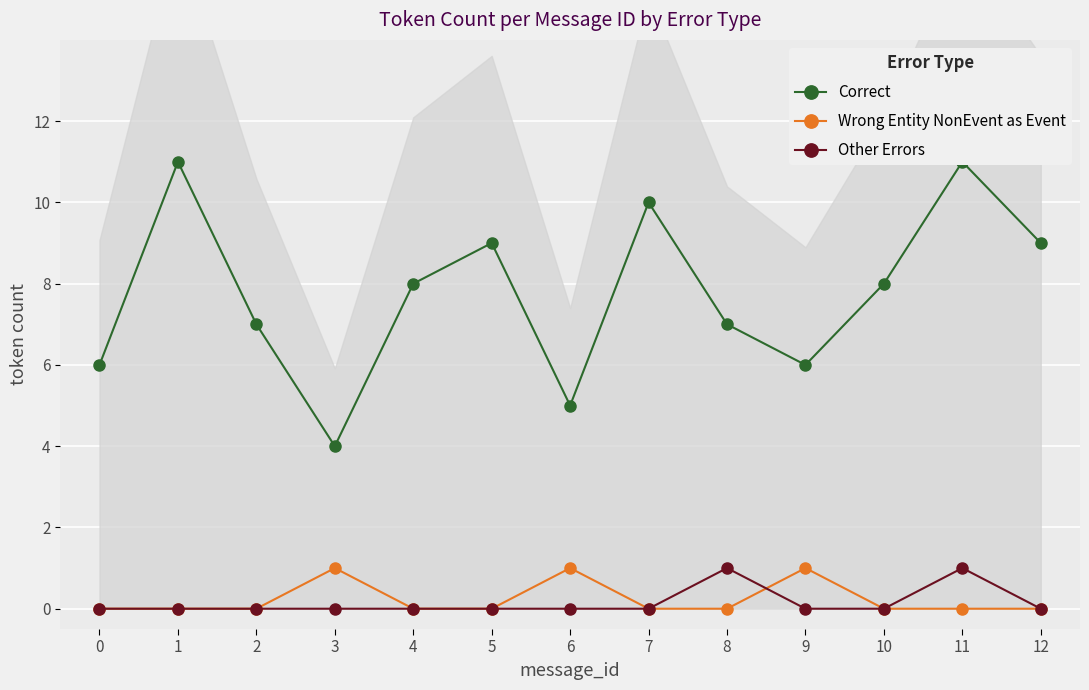

The value of Wrong Entity NonEvent as Event at 10 is 0. True or false?

True